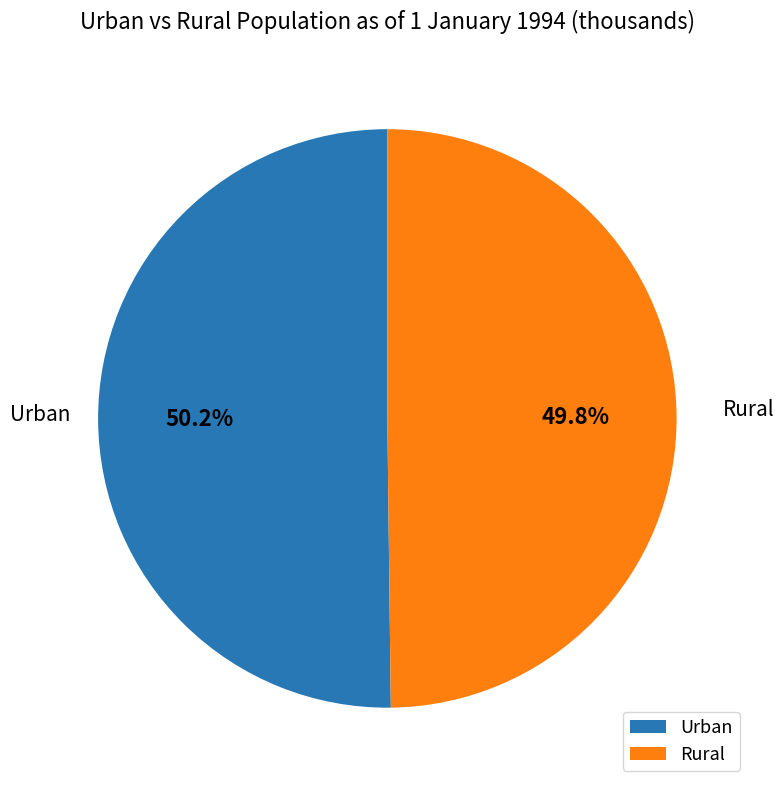

What is the total percentage of Urban and Rural?

100.0%